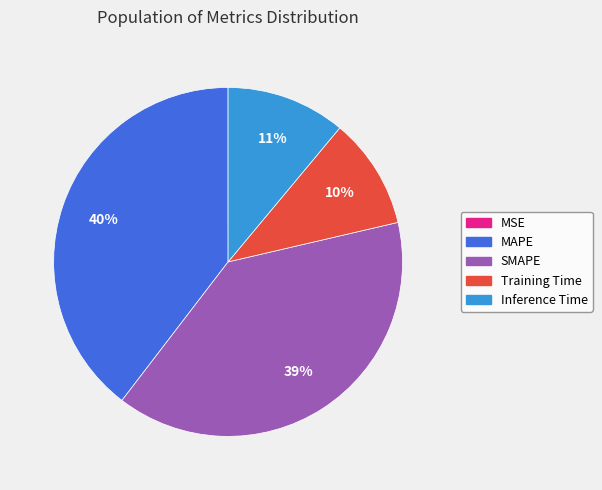

True or false: SMAPE accounts for 25% of the total.

False